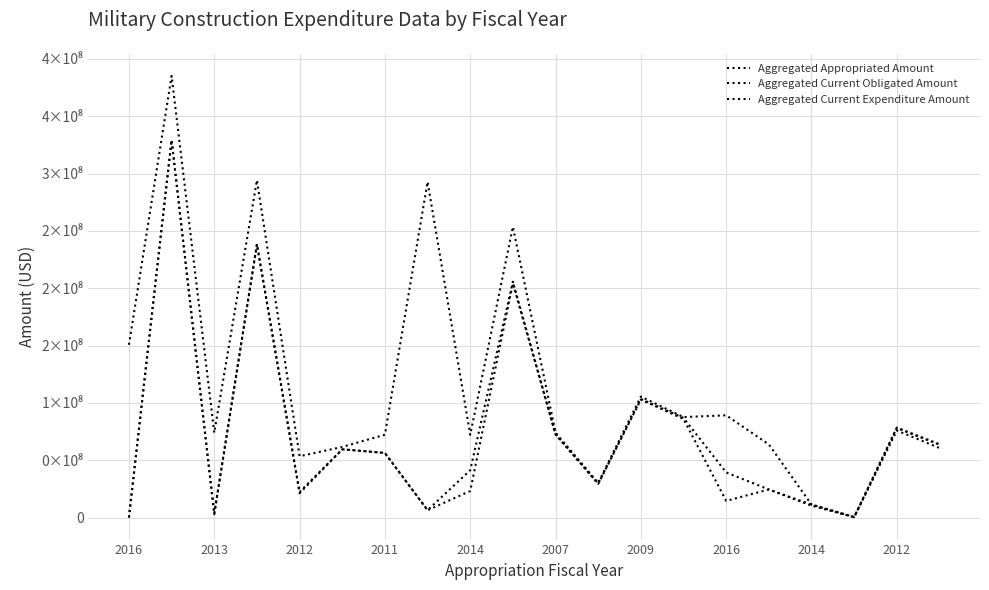

What is the value of the Aggregated Current Obligated Amount point at the 13th from the left?

103453973